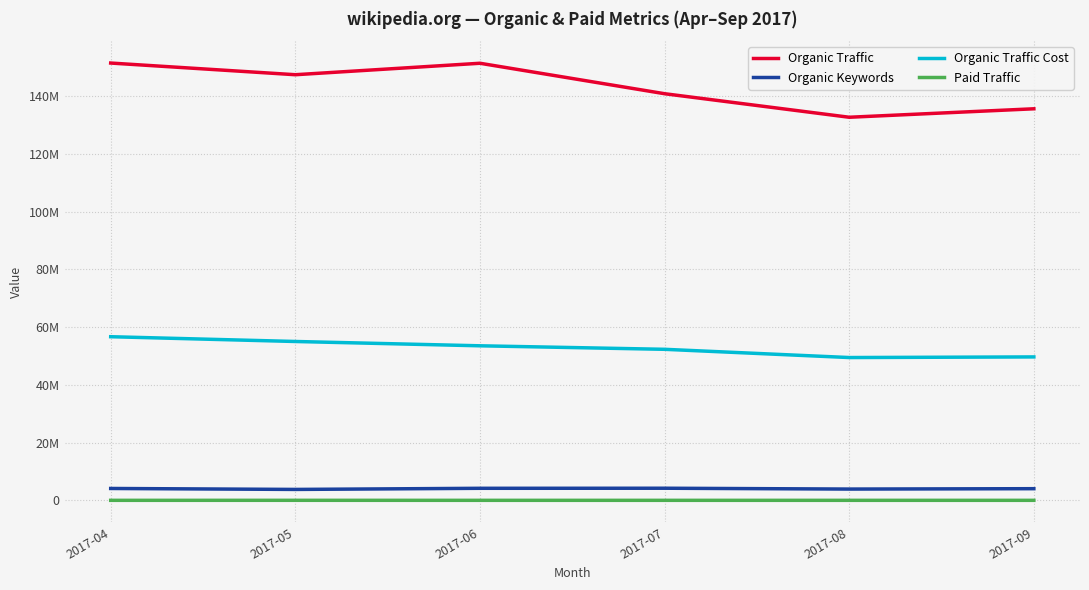

What are all the series names shown in the legend?

Organic Traffic, Organic Keywords, Organic Traffic Cost, Paid Traffic